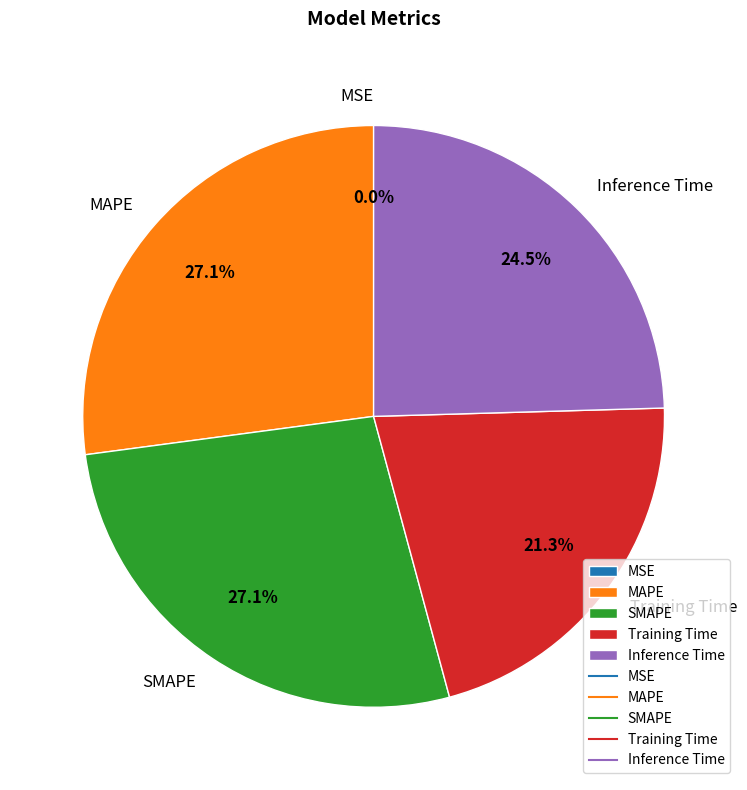

What portion of the pie excludes MAPE?

72.9%